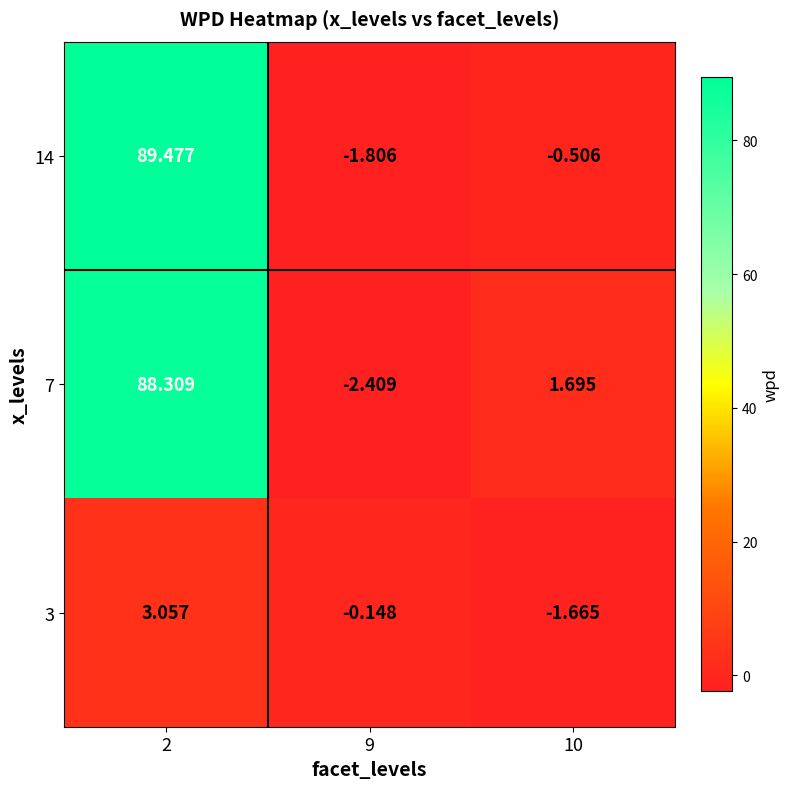

Which series has the largest range (max minus min)?

14